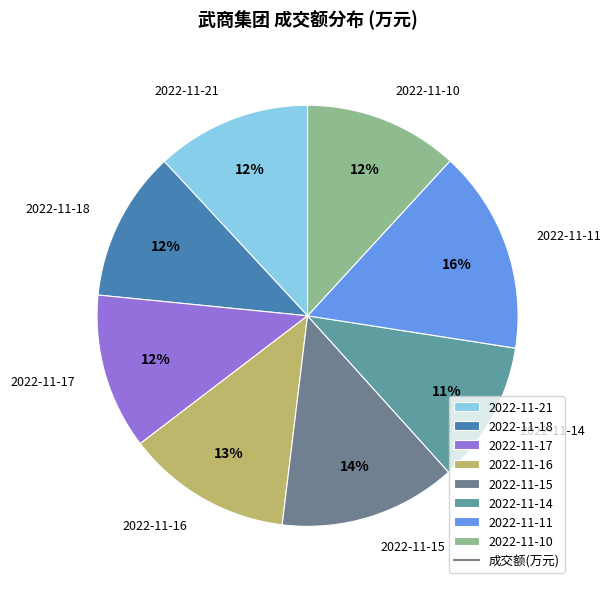

Is 2022-11-16 the majority of the pie?

No